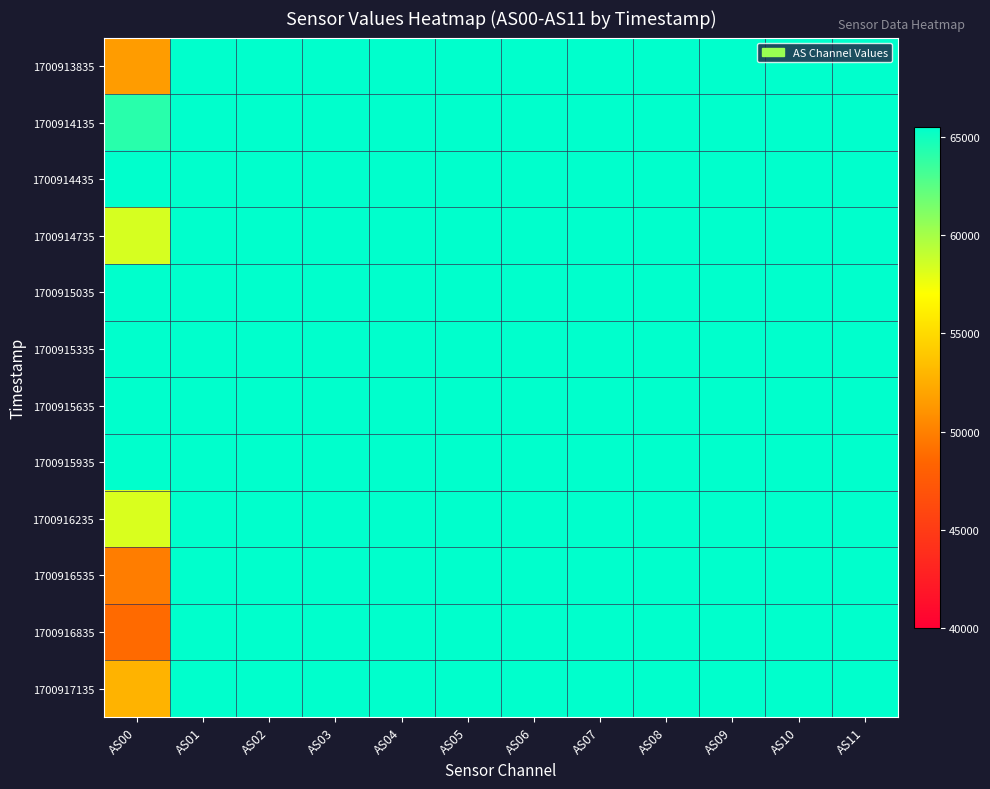

Which has a higher value, AS10 or AS11?

AS10